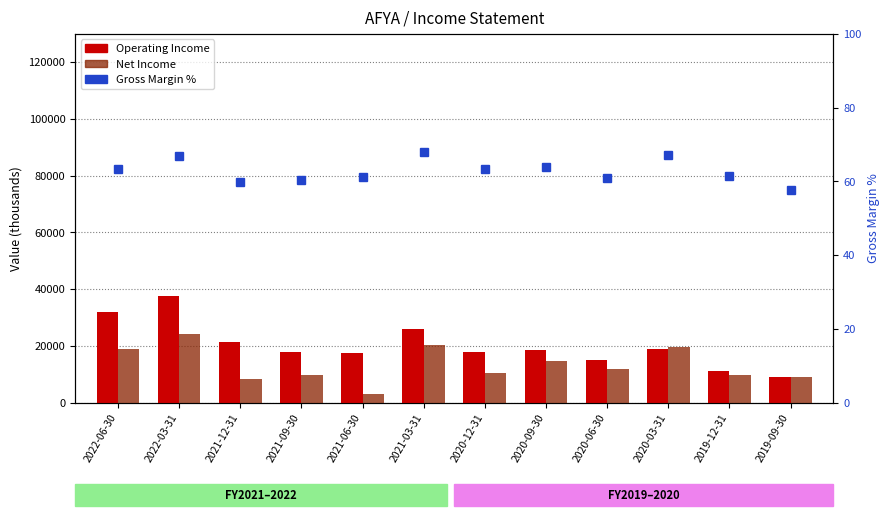

Reading left to right, list all the values displayed in this chart.

Operating Income: 2022-06-30=31900.0	2022-03-31=37600.0	2021-12-31=21300.0	2021-09-30=17900.0	2021-06-30=17400.0	2021-03-31=25900.0	2020-12-31=17900.0	2020-09-30=18500.0	2020-06-30=15000.0	2020-03-31=19000.0	2019-12-31=11200.0	2019-09-30=9000.0
Net Income: 2022-06-30=19000.0	2022-03-31=24200.0	2021-12-31=8400.0	2021-09-30=9900.0	2021-06-30=3200.0	2021-03-31=20200.0	2020-12-31=10600.0	2020-09-30=14600.0	2020-06-30=11800.0	2020-03-31=19700.0	2019-12-31=9800.0	2019-09-30=9000.0
Gross Margin %: 2022-06-30=63.4	2022-03-31=67.0	2021-12-31=59.7	2021-09-30=60.4	2021-06-30=61.1	2021-03-31=67.9	2020-12-31=63.3	2020-09-30=63.8	2020-06-30=61.0	2020-03-31=67.2	2019-12-31=61.5	2019-09-30=57.6